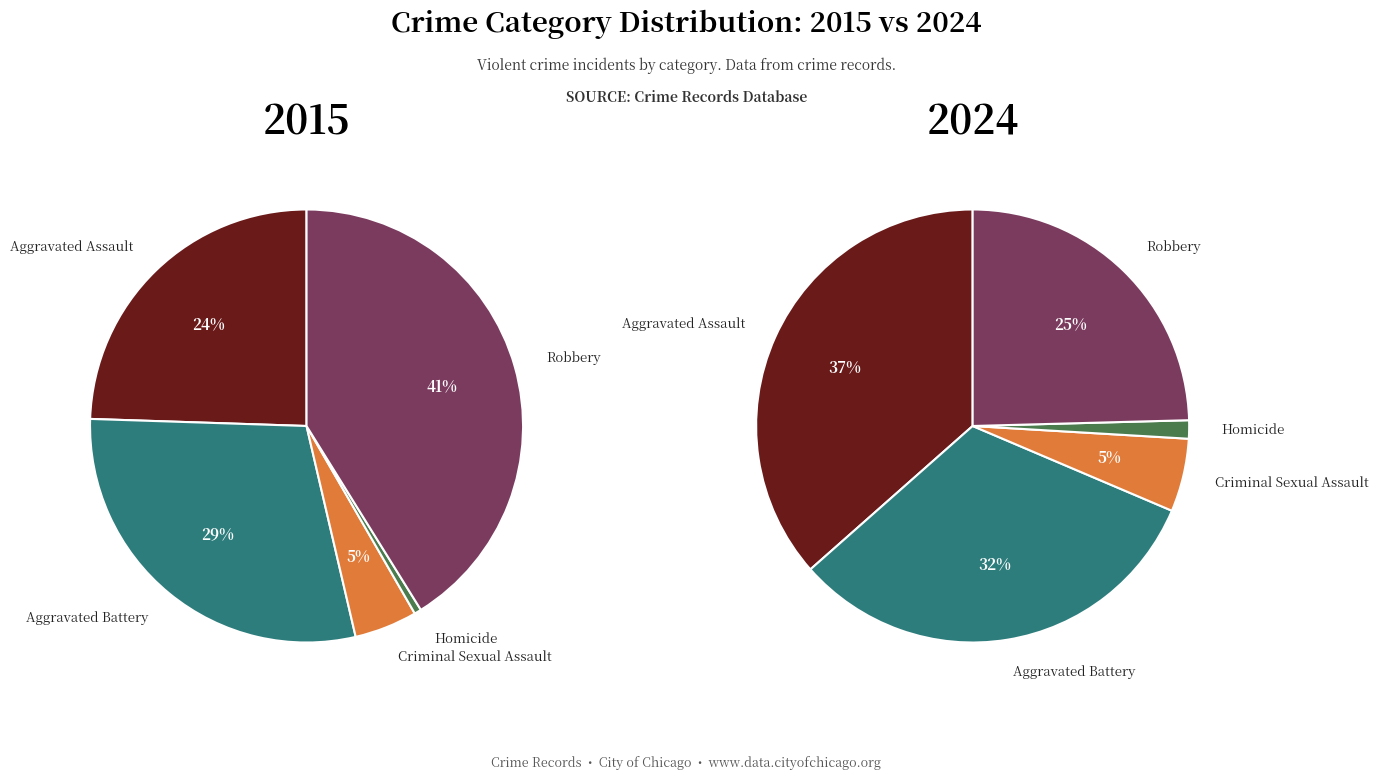

To the nearest percent, what is the difference between the largest and smallest slice percentages?

41%